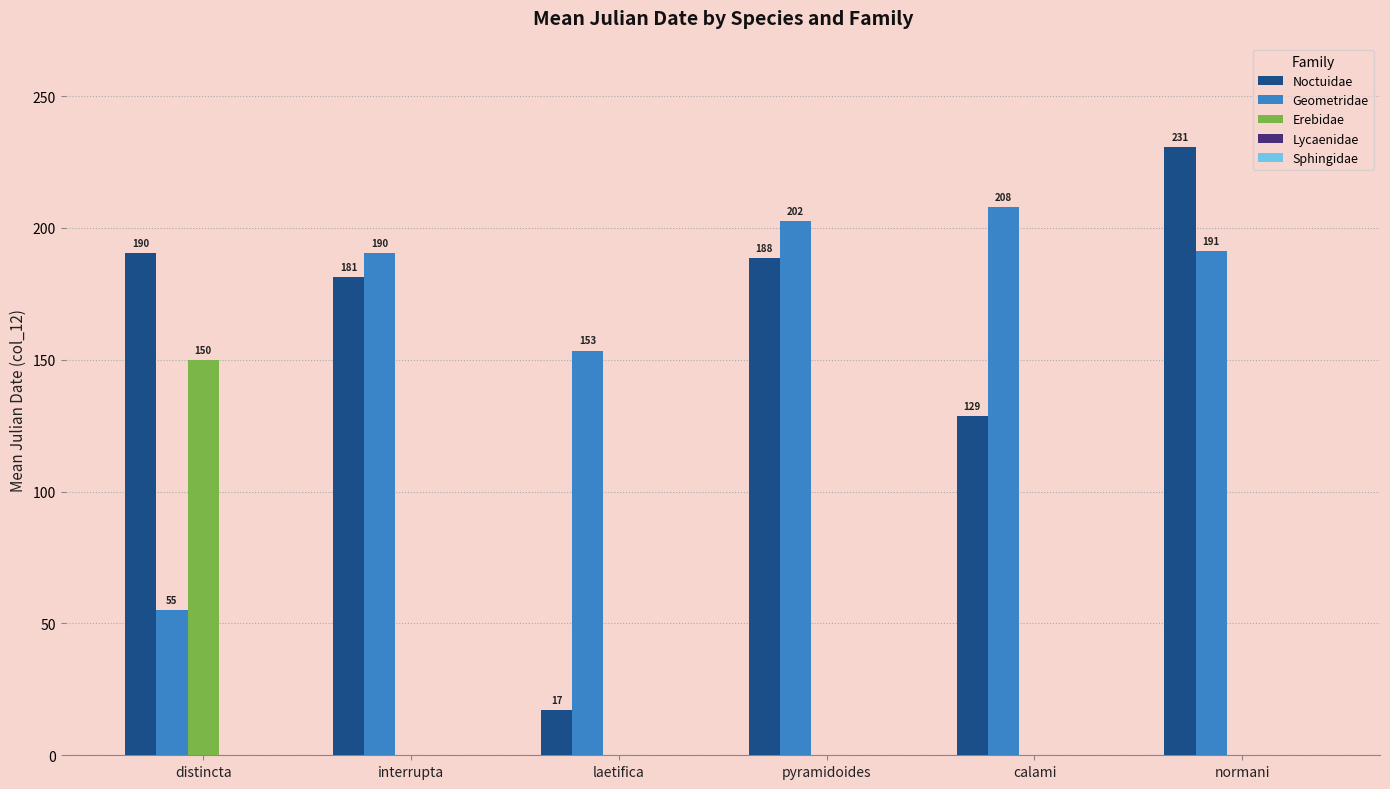

How many groups of bars are there?

6